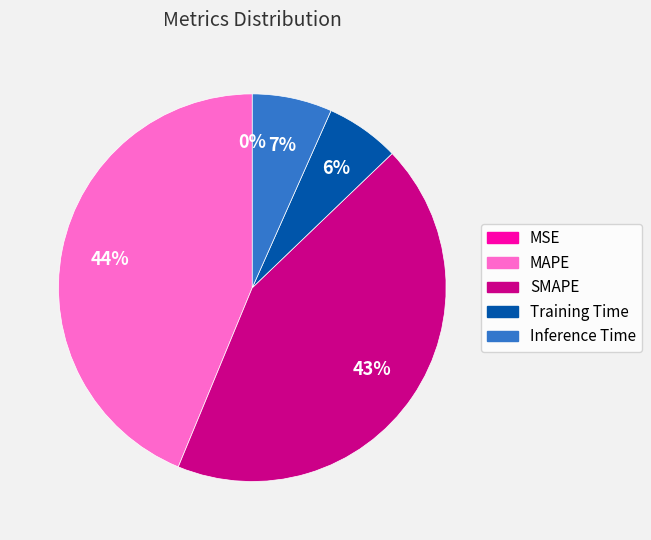

What percentage is the Inference Time slice, to the nearest percent?

7%